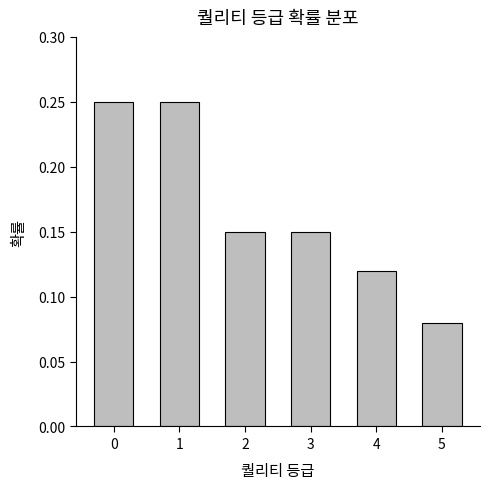

What is the sum of the values at 0 and 2?

0.4